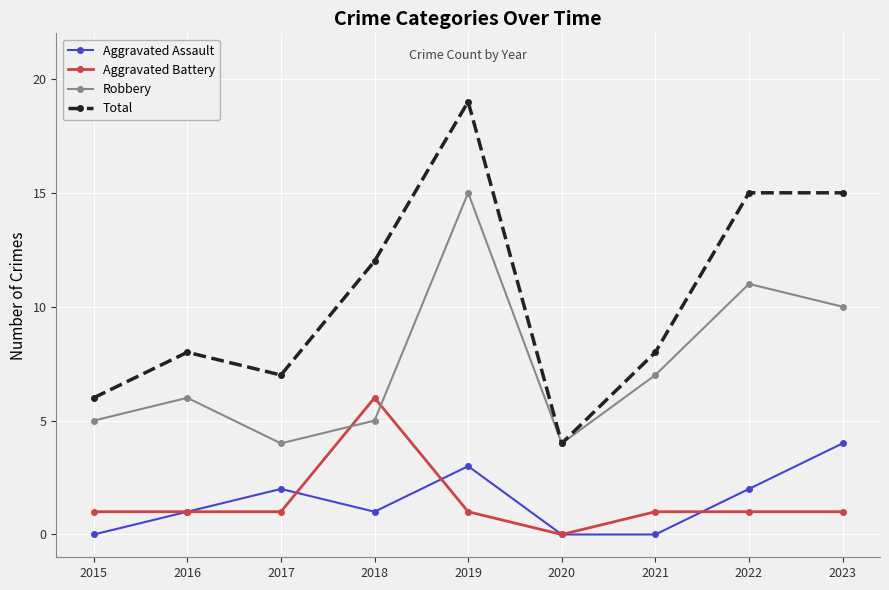

At 2021, list the series in order from largest to smallest.

Total, Robbery, Aggravated Battery, Aggravated Assault